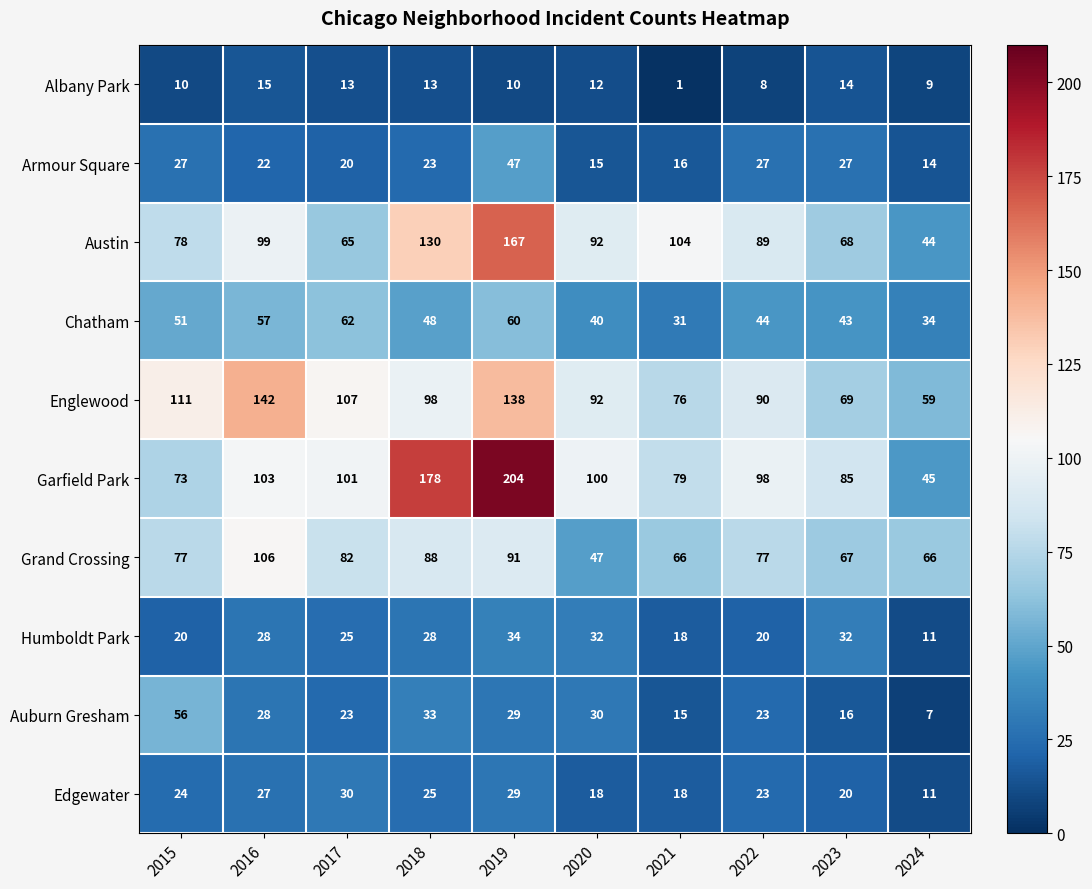

What is the highest value of the Armour Square series?

47